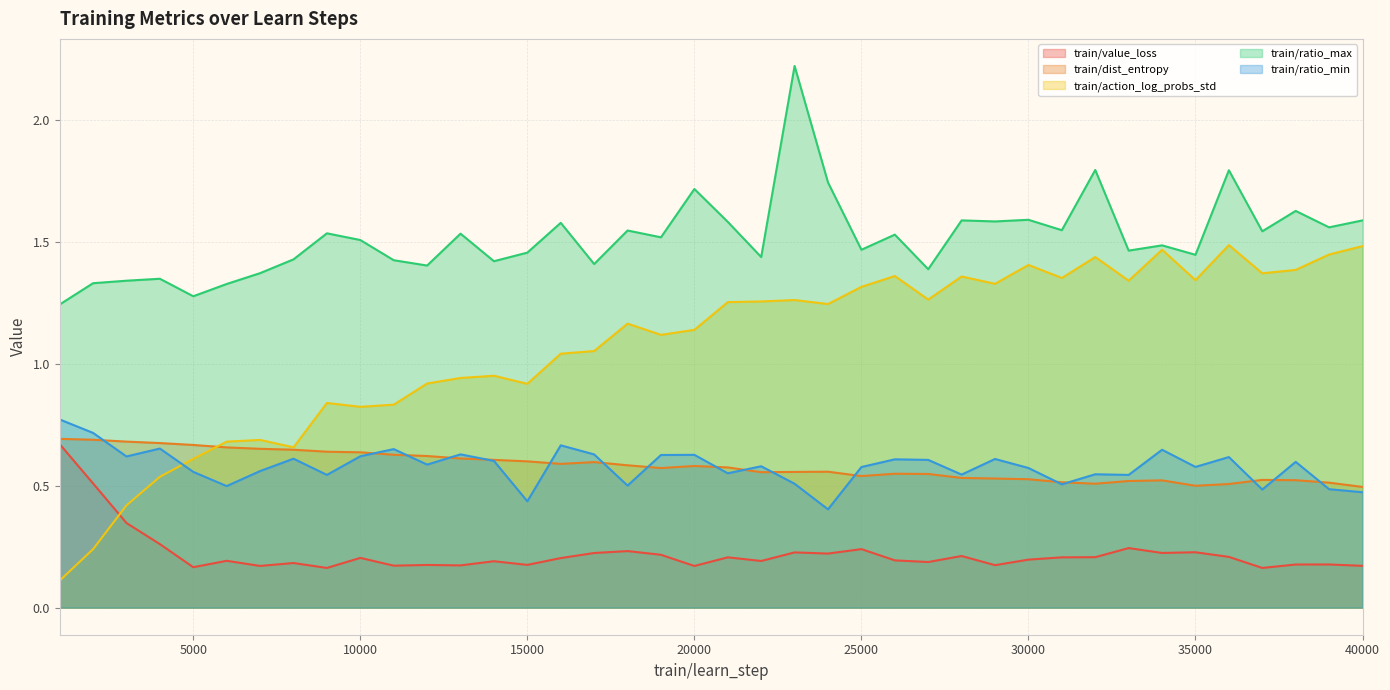

At which category does train/dist_entropy reach its first local valley?

16000